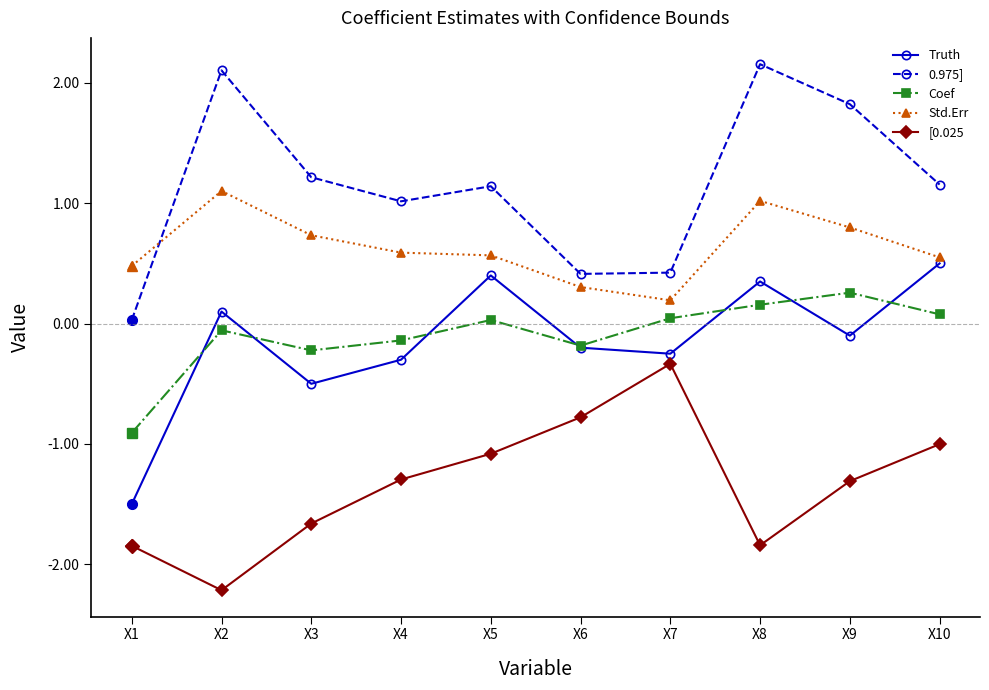

Where is [0.025 nearest to the value -1?

X10